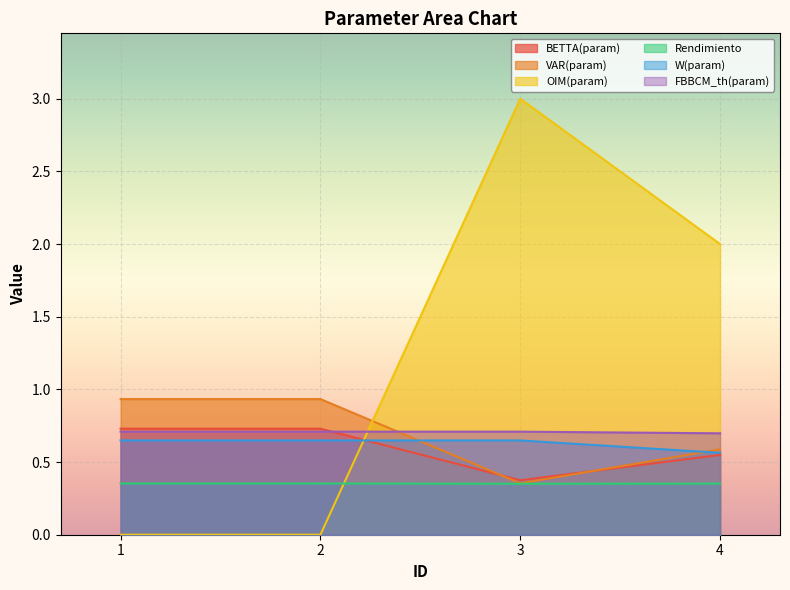

Reading right to left, extract all data points from this chart.

BETTA(param): 0.5	0.4	0.7	0.7
VAR(param): 0.6	0.4	0.9	0.9
OIM(param): 2.0	3.0	0.0	0.0
Rendimiento: 0.4	0.4	0.4	0.4
W(param): 0.6	0.6	0.6	0.6
FBBCM_th(param): 0.7	0.7	0.7	0.7